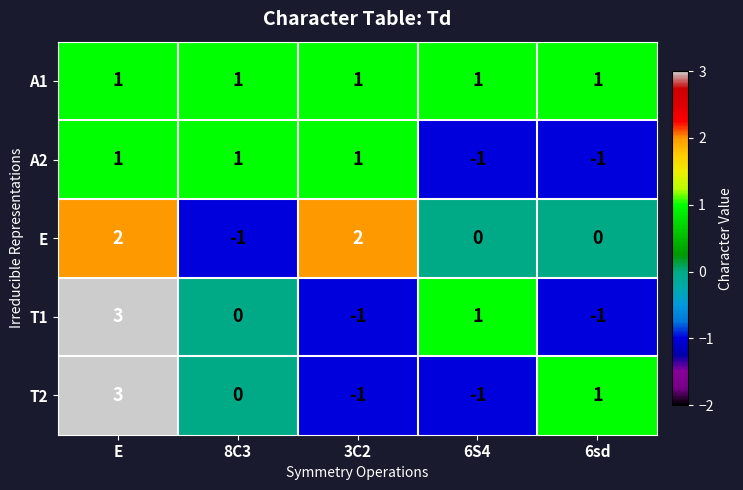

What is the sum of all A1 values?

5